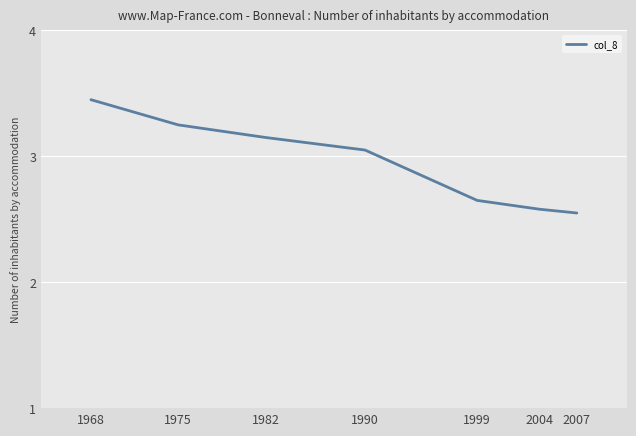

Count the number of values greater than 3.

4